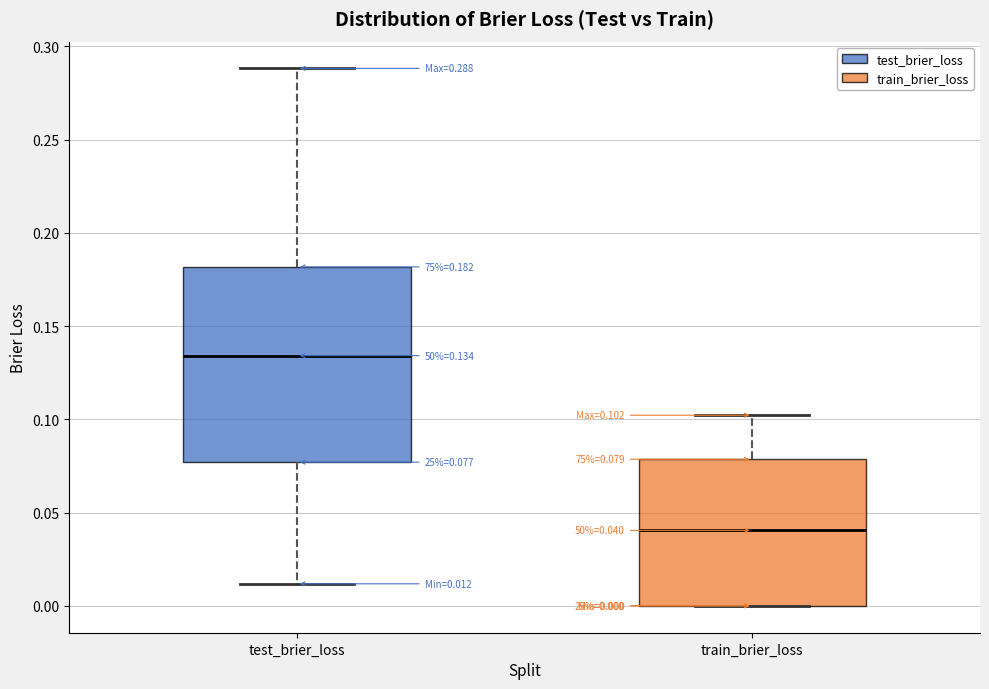

Which box is the tallest, from its lower edge to its upper edge?

test_brier_loss